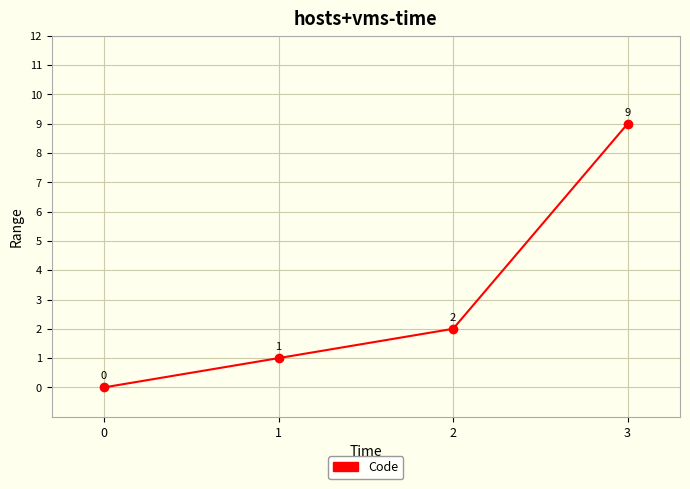

How many lines are shown in the chart?

1